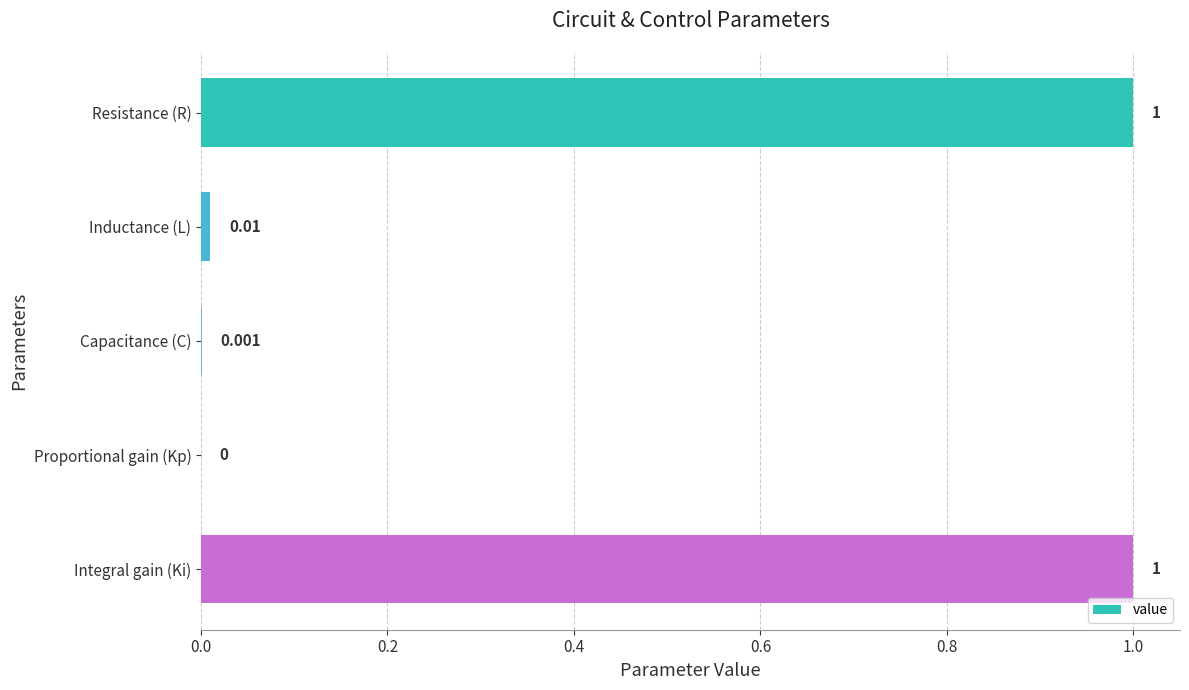

What is the difference between the maximum and second lowest values?

1.0